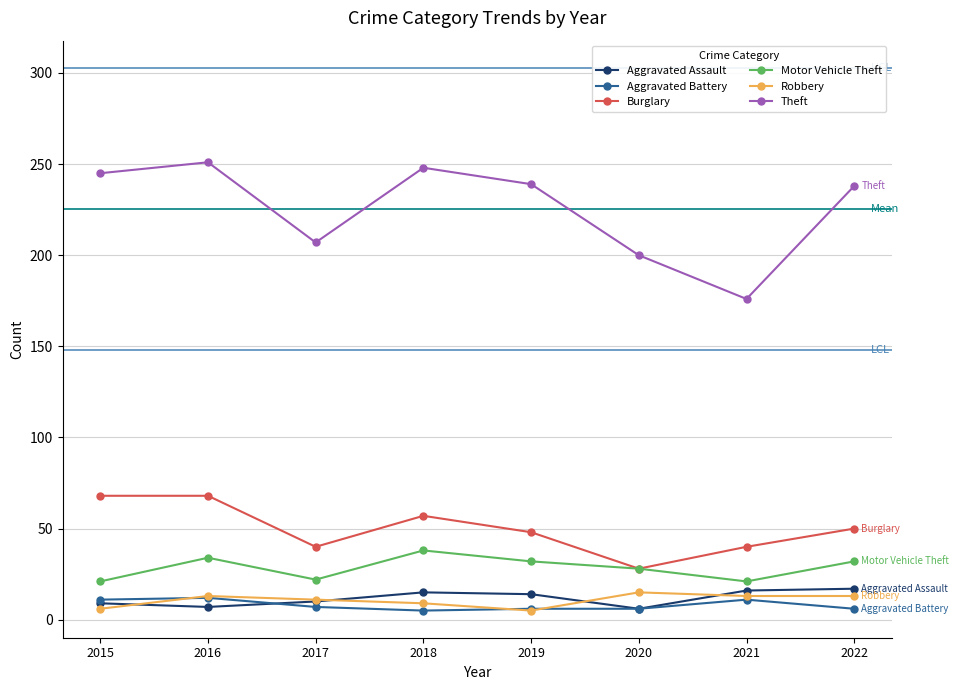

What is the sum of all Robbery values?

85